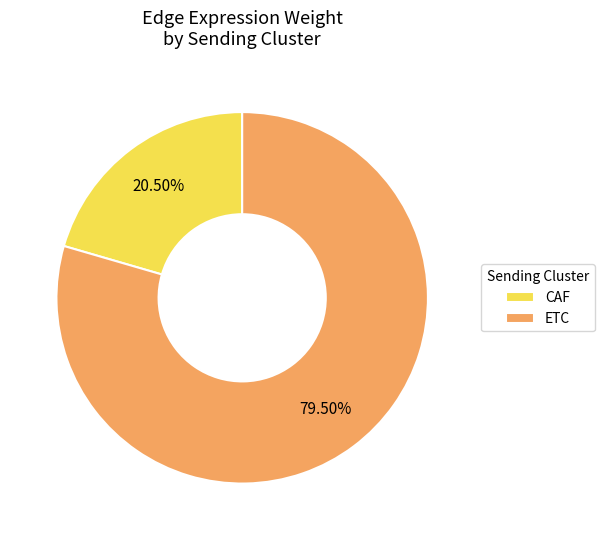

Between CAF and ETC, which is larger?

ETC